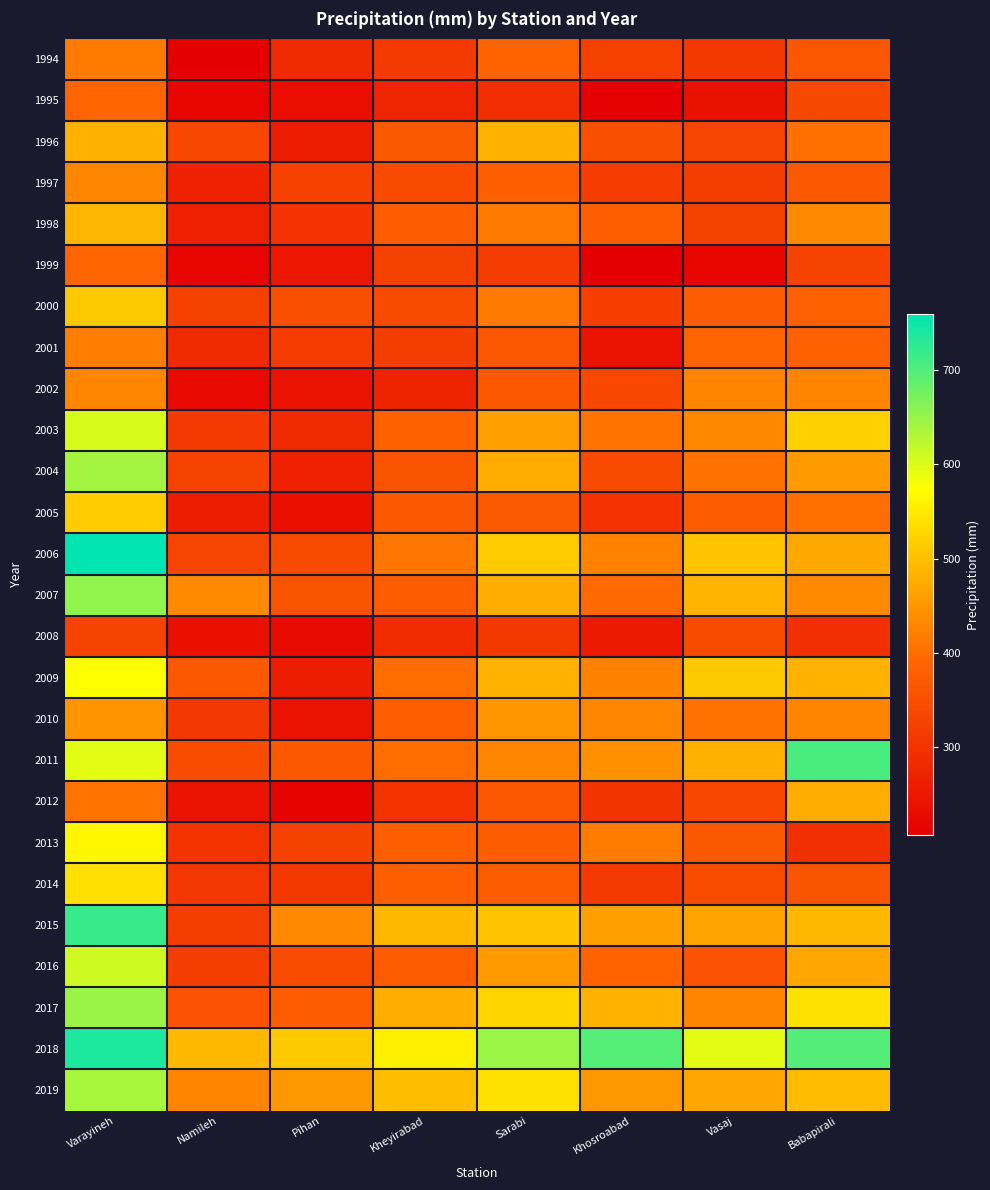

Reading left to right, extract all data points from this chart.

1994: Varayineh=417.0	Namileh=208.5	Pihan=282.0	Kheyirabad=313.0	Sarabi=386.5	Khosroabad=324.5	Vasaj=311.5	Babapirali=362.5
1995: Varayineh=390.5	Namileh=218.5	Pihan=234.0	Kheyirabad=275.0	Sarabi=294.0	Khosroabad=210.0	Vasaj=239.5	Babapirali=338.5
1996: Varayineh=481.5	Namileh=336.0	Pihan=259.5	Kheyirabad=368.0	Sarabi=481.5	Khosroabad=352.0	Vasaj=333.0	Babapirali=404.0
1997: Varayineh=430.5	Namileh=268.5	Pihan=322.5	Kheyirabad=343.0	Sarabi=380.0	Khosroabad=316.0	Vasaj=318.5	Babapirali=366.0
1998: Varayineh=488.0	Namileh=265.5	Pihan=299.0	Kheyirabad=375.0	Sarabi=414.5	Khosroabad=379.5	Vasaj=325.5	Babapirali=434.0
1999: Varayineh=390.0	Namileh=218.0	Pihan=249.5	Kheyirabad=325.0	Sarabi=314.5	Khosroabad=207.0	Vasaj=221.9	Babapirali=331.5
2000: Varayineh=510.0	Namileh=326.5	Pihan=352.5	Kheyirabad=341.0	Sarabi=415.0	Khosroabad=321.0	Vasaj=375.4	Babapirali=381.0
2001: Varayineh=421.5	Namileh=281.5	Pihan=316.5	Kheyirabad=318.0	Sarabi=362.7	Khosroabad=241.0	Vasaj=387.5	Babapirali=381.5
2002: Varayineh=430.0	Namileh=226.5	Pihan=241.0	Kheyirabad=273.0	Sarabi=365.9	Khosroabad=336.0	Vasaj=427.0	Babapirali=428.5
2003: Varayineh=603.5	Namileh=313.5	Pihan=283.5	Kheyirabad=384.0	Sarabi=460.3	Khosroabad=408.0	Vasaj=433.0	Babapirali=520.5
2004: Varayineh=639.5	Namileh=329.0	Pihan=270.5	Kheyirabad=357.0	Sarabi=475.4	Khosroabad=342.0	Vasaj=405.5	Babapirali=454.0
2005: Varayineh=515.0	Namileh=260.5	Pihan=238.0	Kheyirabad=366.0	Sarabi=370.4	Khosroabad=299.0	Vasaj=374.0	Babapirali=401.5
2006: Varayineh=759.0	Namileh=332.5	Pihan=342.0	Kheyirabad=412.5	Sarabi=512.6	Khosroabad=424.0	Vasaj=505.0	Babapirali=472.0
2007: Varayineh=654.0	Namileh=435.0	Pihan=358.0	Kheyirabad=375.0	Sarabi=478.0	Khosroabad=395.5	Vasaj=487.0	Babapirali=435.5
2008: Varayineh=328.0	Namileh=237.0	Pihan=229.0	Kheyirabad=287.5	Sarabi=310.3	Khosroabad=256.1	Vasaj=341.5	Babapirali=294.0
2009: Varayineh=575.0	Namileh=365.5	Pihan=261.5	Kheyirabad=401.0	Sarabi=482.7	Khosroabad=424.5	Vasaj=511.0	Babapirali=484.0
2010: Varayineh=446.0	Namileh=307.5	Pihan=241.0	Kheyirabad=377.0	Sarabi=447.5	Khosroabad=432.0	Vasaj=406.0	Babapirali=428.0
2011: Varayineh=595.0	Namileh=347.0	Pihan=367.0	Kheyirabad=400.5	Sarabi=430.0	Khosroabad=442.5	Vasaj=480.0	Babapirali=706.0
2012: Varayineh=408.0	Namileh=241.0	Pihan=215.5	Kheyirabad=300.0	Sarabi=364.0	Khosroabad=304.5	Vasaj=336.5	Babapirali=475.5
2013: Varayineh=565.0	Namileh=300.5	Pihan=327.0	Kheyirabad=380.5	Sarabi=375.5	Khosroabad=417.5	Vasaj=368.0	Babapirali=295.0
2014: Varayineh=538.0	Namileh=307.0	Pihan=308.5	Kheyirabad=380.0	Sarabi=374.5	Khosroabad=312.5	Vasaj=344.5	Babapirali=360.0
2015: Varayineh=719.0	Namileh=317.0	Pihan=433.5	Kheyirabad=488.5	Sarabi=504.5	Khosroabad=460.5	Vasaj=466.0	Babapirali=490.0
2016: Varayineh=611.0	Namileh=317.0	Pihan=345.0	Kheyirabad=372.5	Sarabi=454.5	Khosroabad=386.5	Vasaj=356.5	Babapirali=468.0
2017: Varayineh=647.5	Namileh=355.5	Pihan=374.0	Kheyirabad=478.0	Sarabi=523.5	Khosroabad=485.0	Vasaj=429.0	Babapirali=540.0
2018: Varayineh=738.5	Namileh=490.0	Pihan=510.0	Kheyirabad=557.0	Sarabi=646.5	Khosroabad=697.0	Vasaj=595.5	Babapirali=698.0
2019: Varayineh=639.0	Namileh=428.0	Pihan=452.5	Kheyirabad=497.5	Sarabi=539.5	Khosroabad=450.5	Vasaj=468.5	Babapirali=495.0